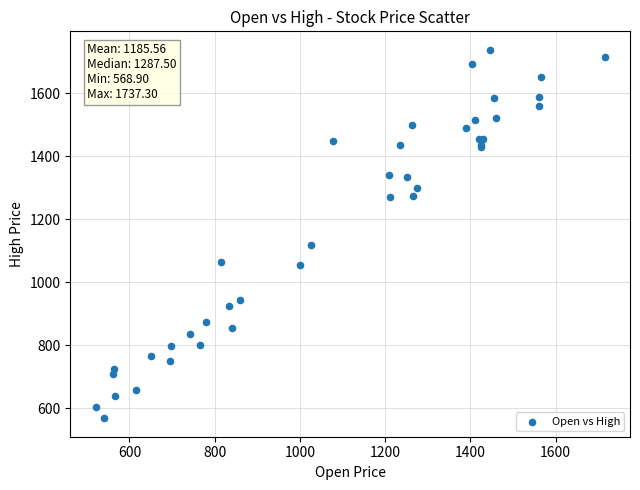

What Y value in the scatter plot is closest to 1153?

1119.0